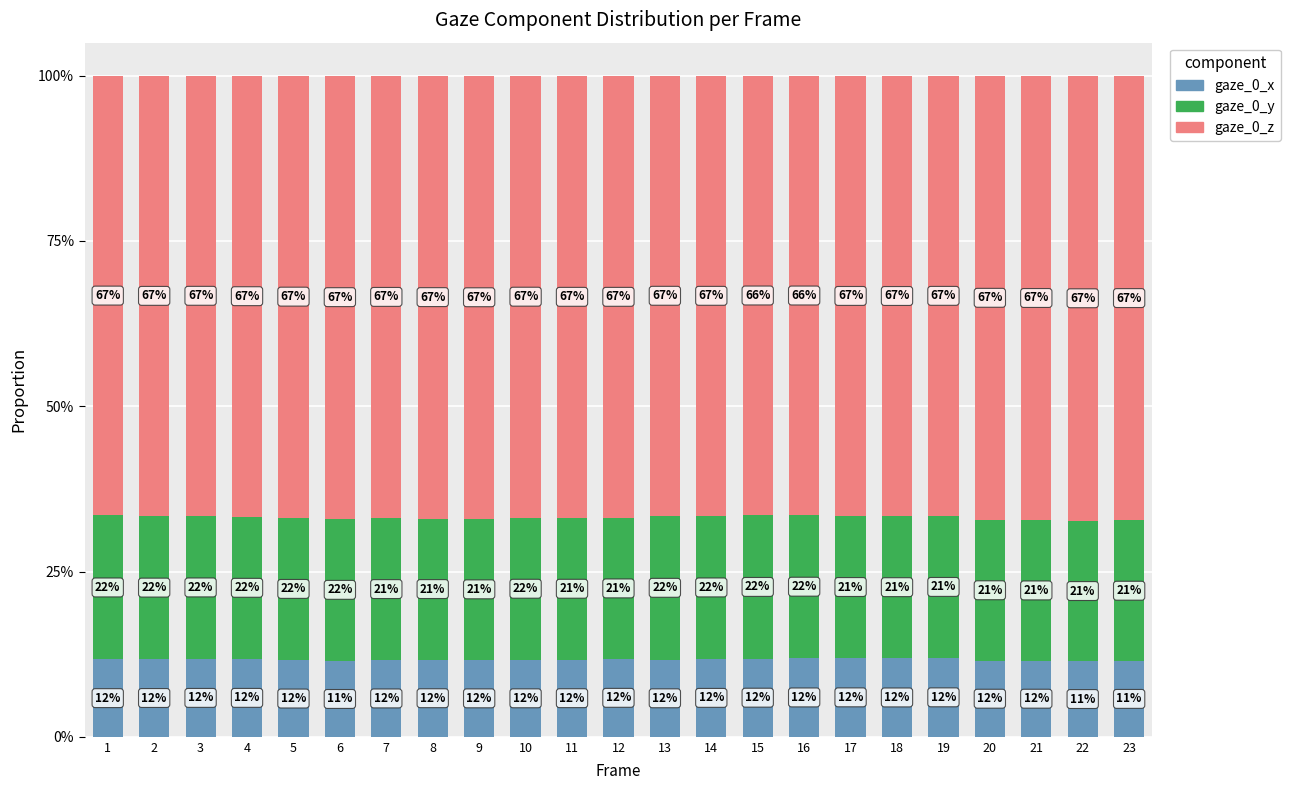

Count the gaze_0_z values in the range 0 to 1.

23